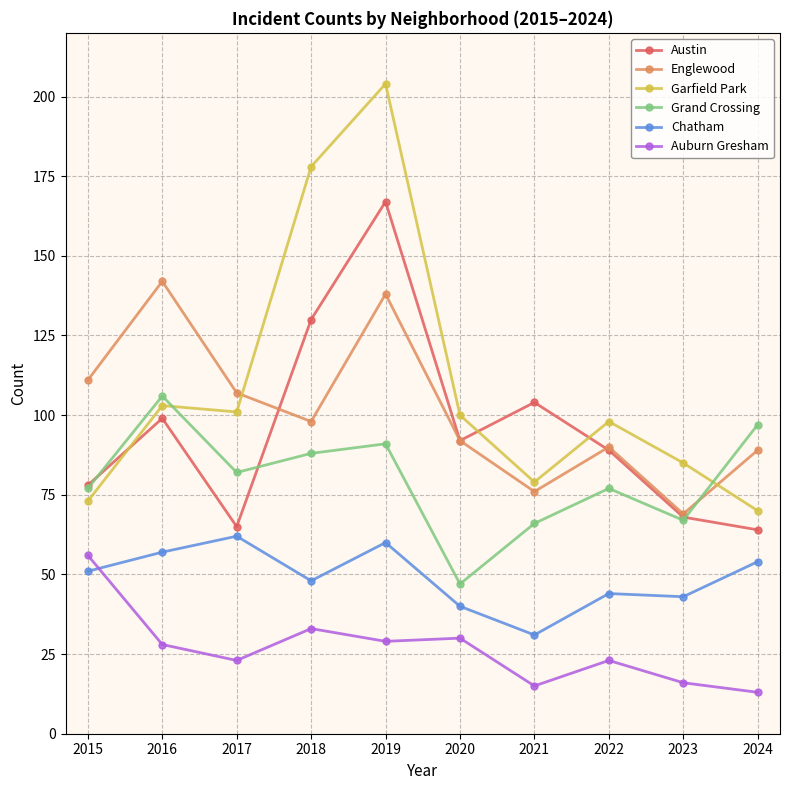

How many times do Austin and Garfield Park cross each other?

3